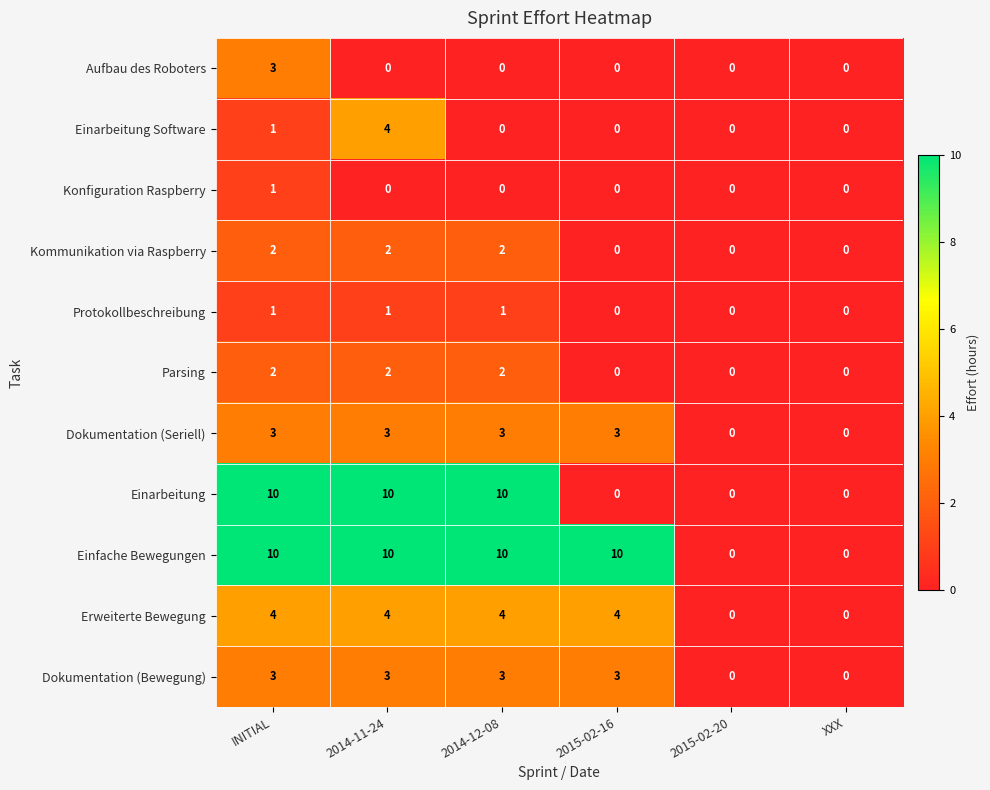

At which label is Einarbeitung Software closest to 2?

INITIAL